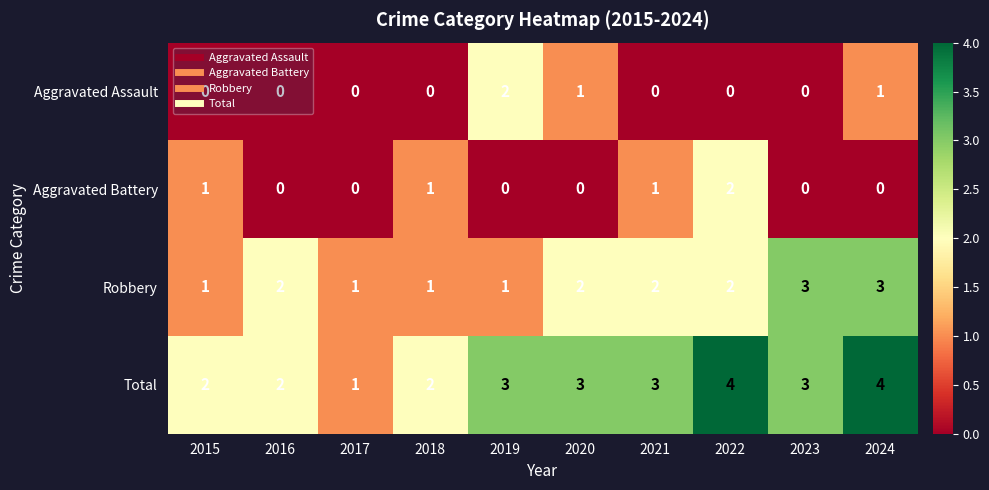

What is the total value across all series at 2022?

8